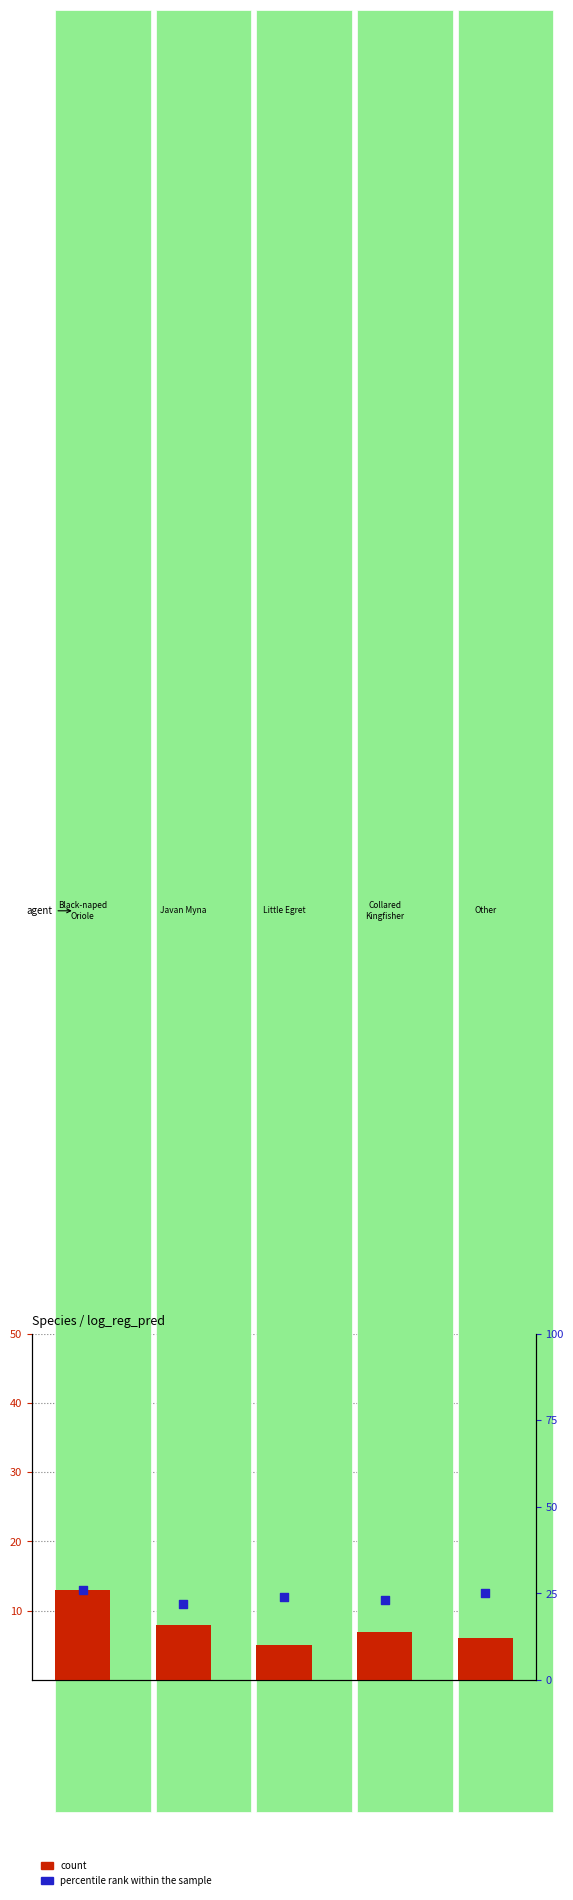

Which series contains the highest Y value?

count